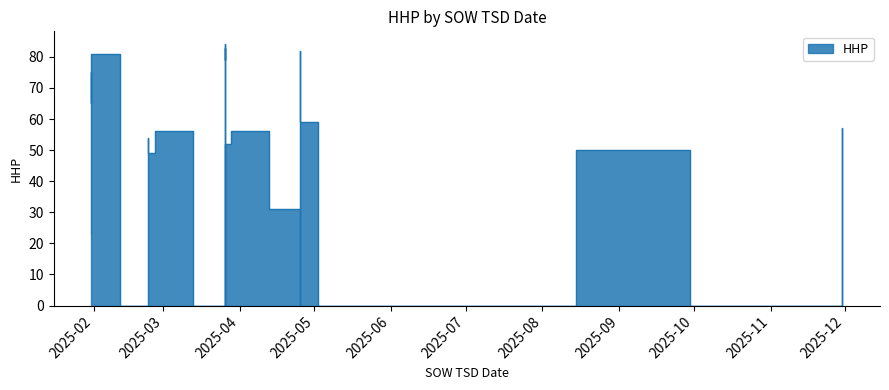

Between 2025-01-31 and 2025-07-30, which is larger?

2025-01-31